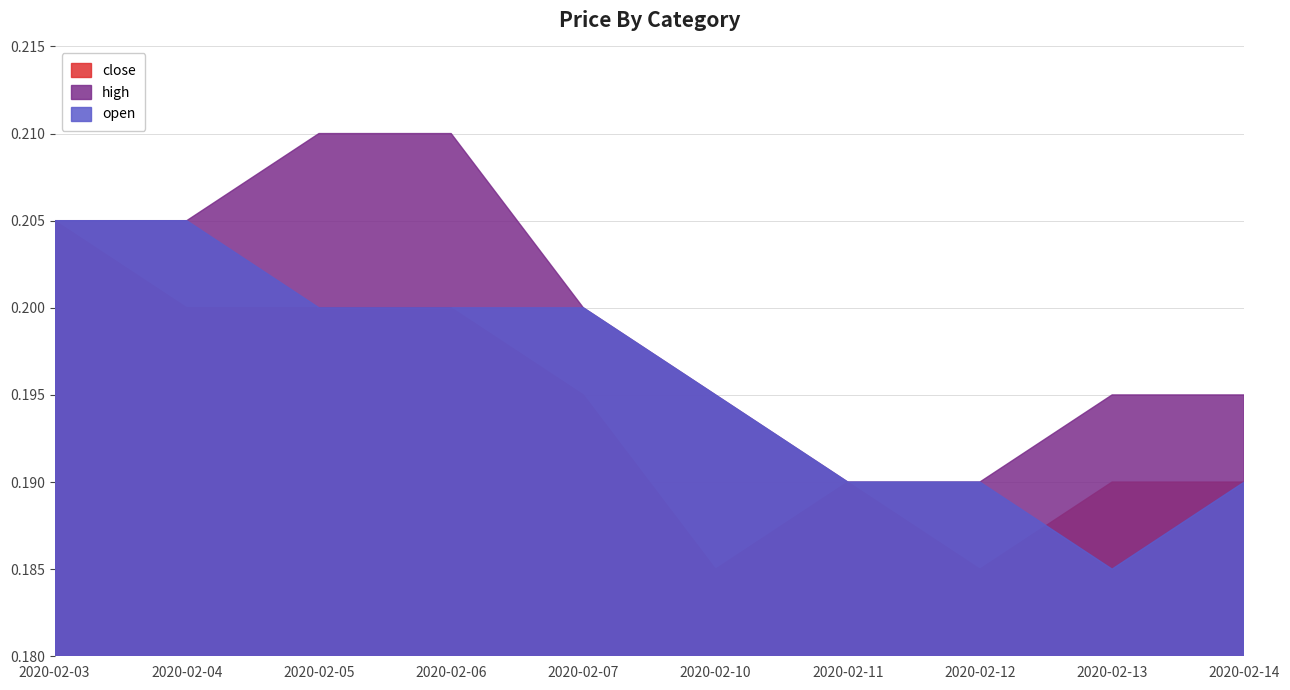

Which category has the highest value in the close series?

2020-02-03